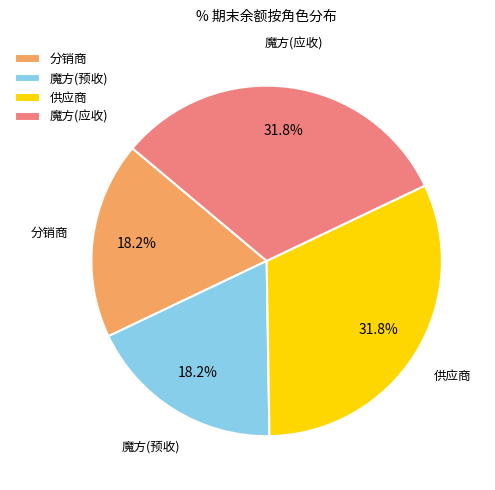

Combined, what portion of the pie is 供应商 and 魔方(预收)?

50.0%